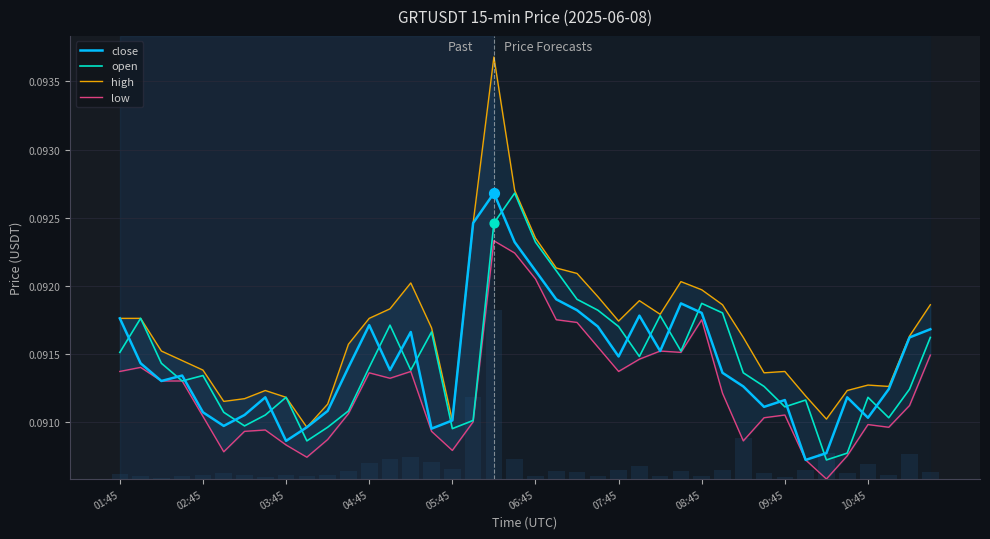

Which series has the largest total across all categories?

high